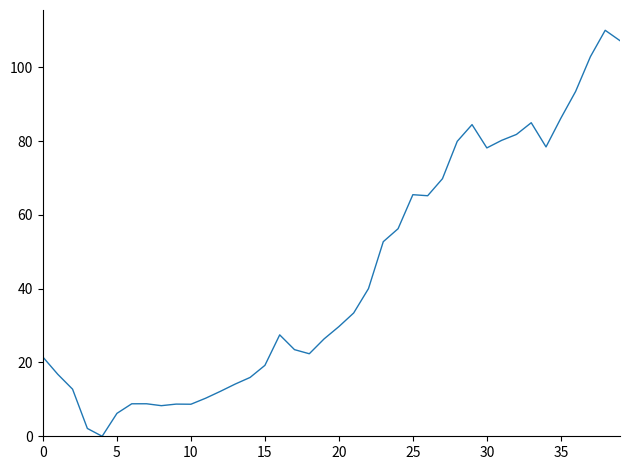

What is the maximum value shown in the chart?

110.0